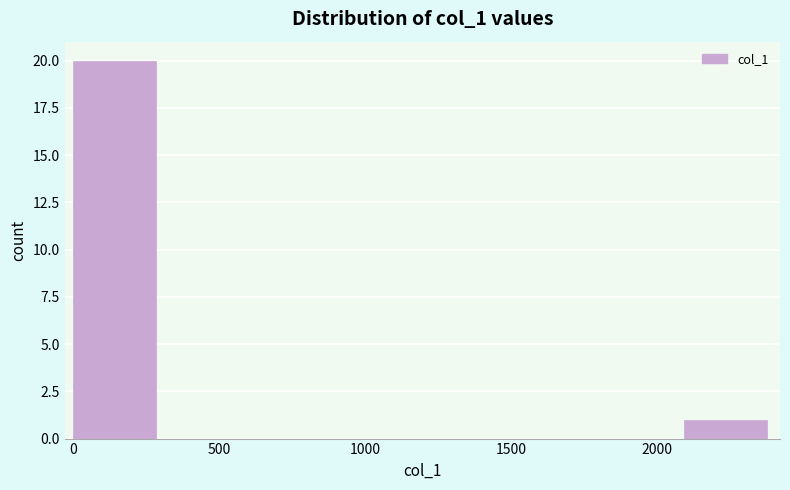

What is the height of the bar covering 0 to 300 on the x-axis? Neither the bar edges nor the heights are printed on the chart, so give them approximately, as read against the axes.

20